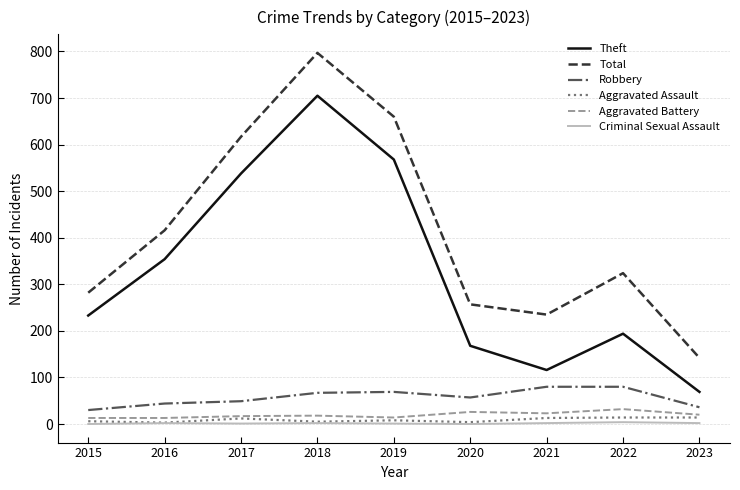

Which series has the largest total across all categories?

Total